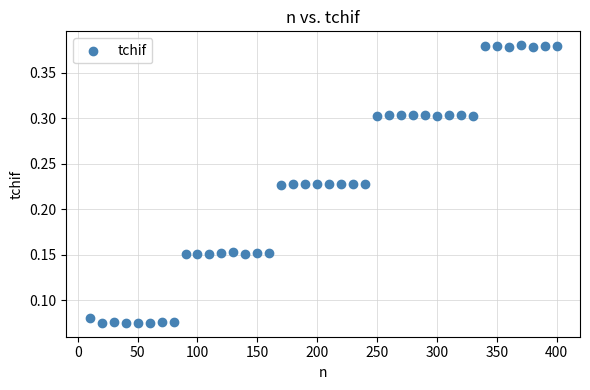

What is the range of X values (max minus min)?

390.0